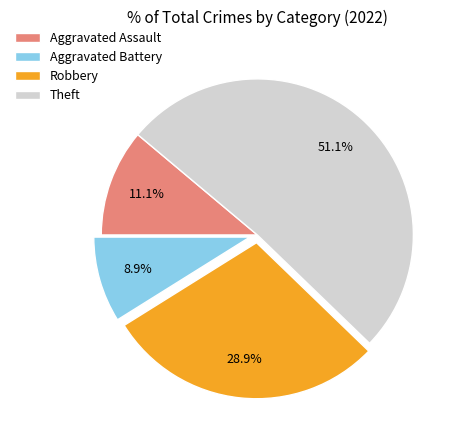

Which slice is the smallest?

Aggravated Battery